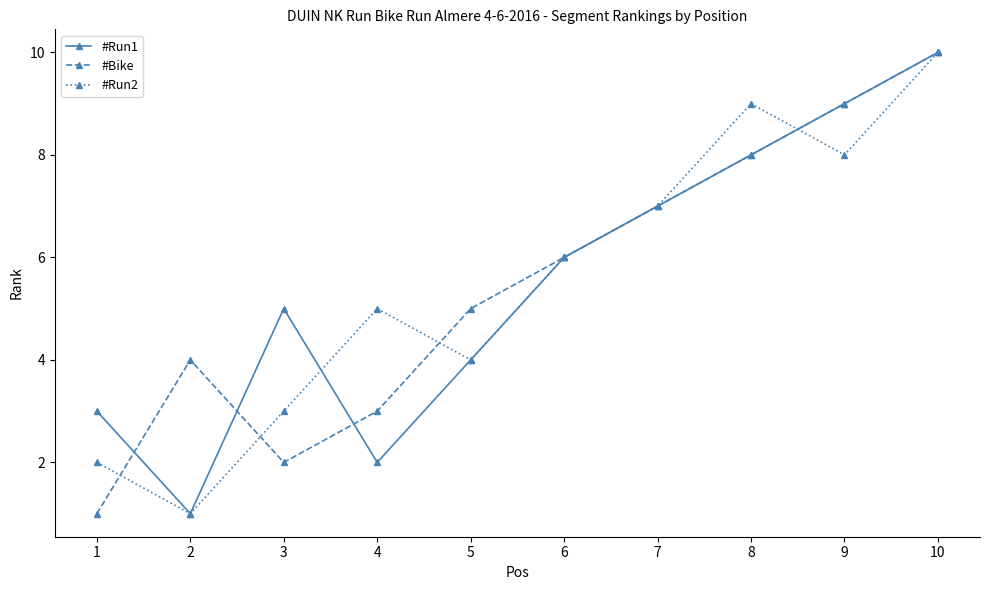

Where is #Bike nearest to the value 5?

5